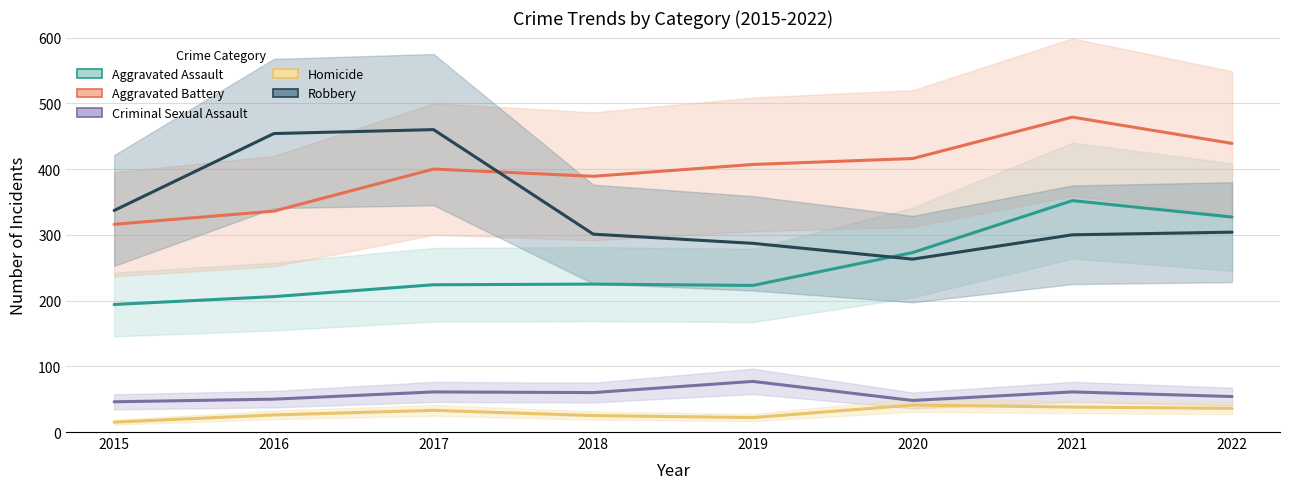

Which series has the widest spread of values?

Robbery